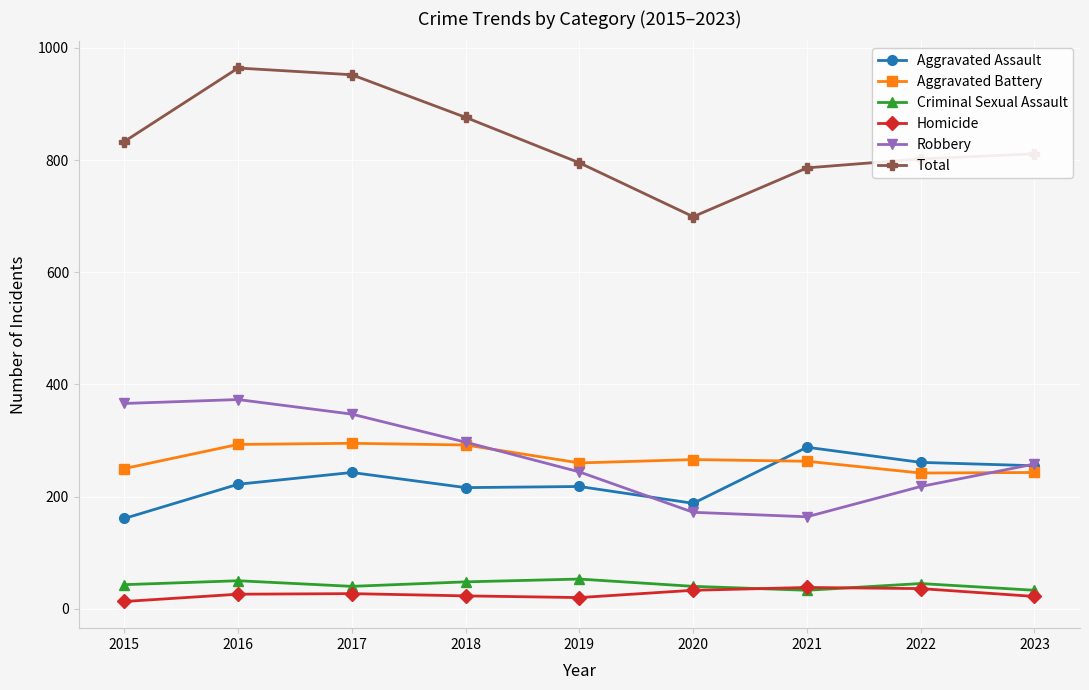

True or false: Homicide and Aggravated Battery cross at least once.

False